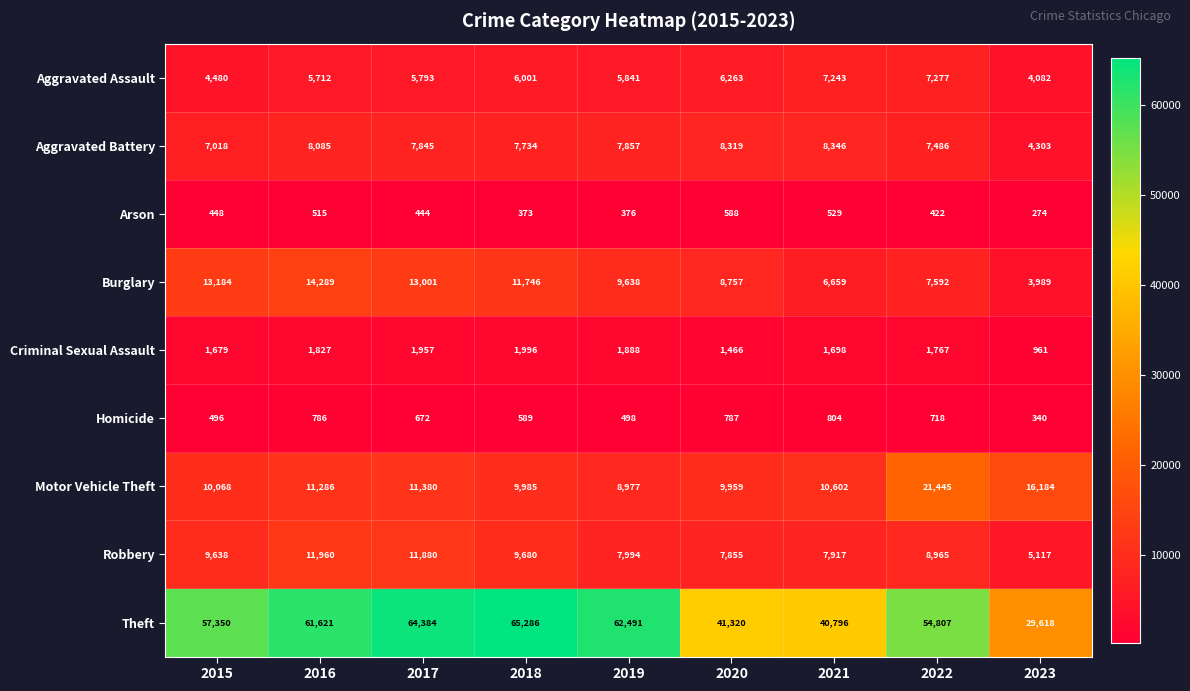

The value of Motor Vehicle Theft at 2015 is 13759. True or false?

False